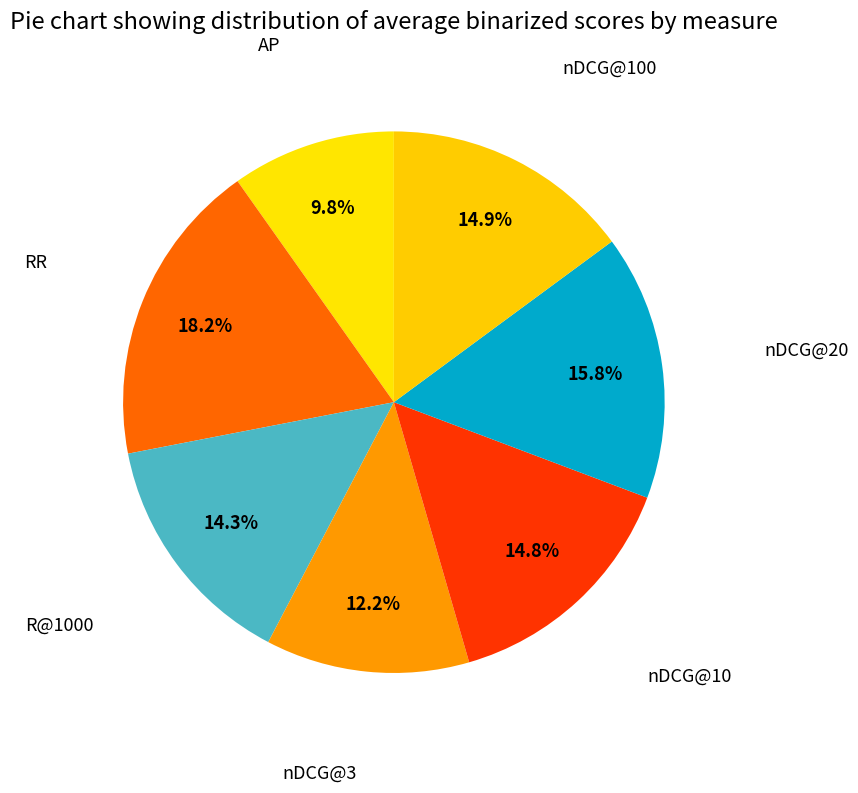

Is the sum of RR and AP greater than half?

No